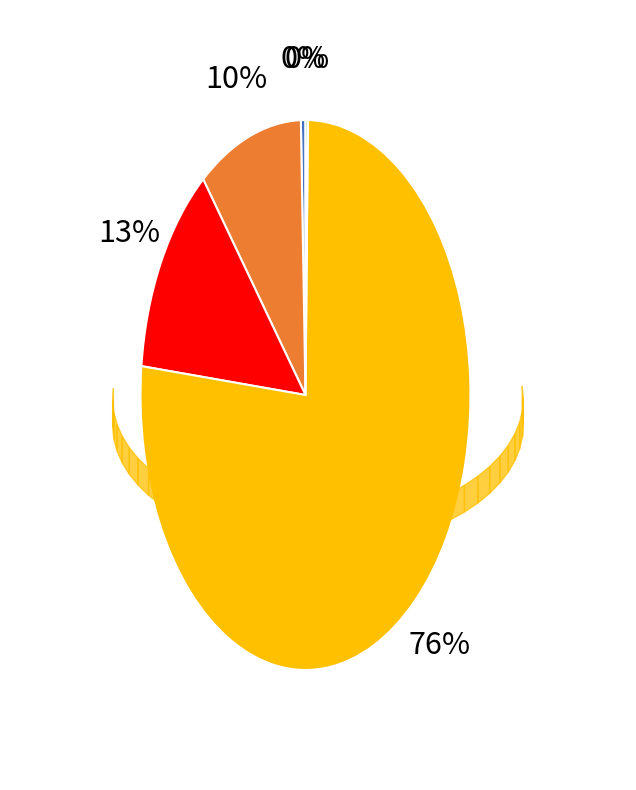

Is there a majority slice in this chart?

Yes